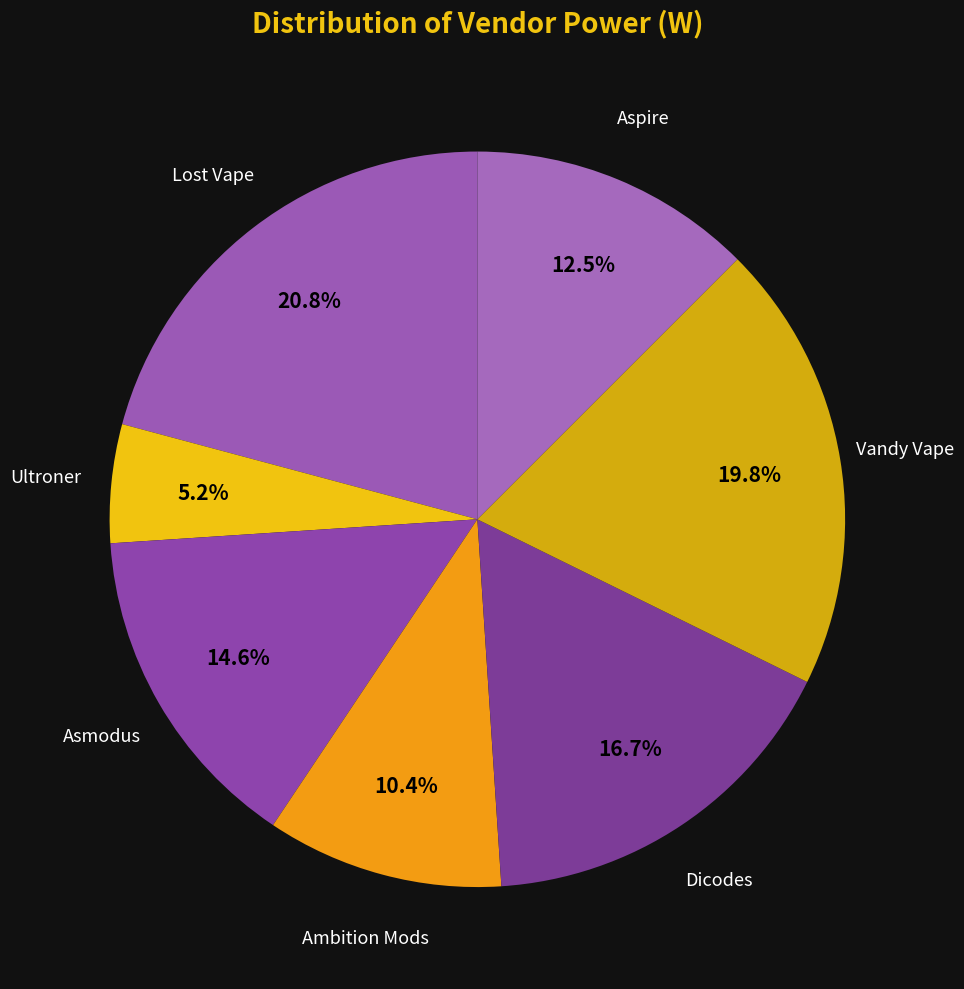

How many slices are in this pie chart?

7